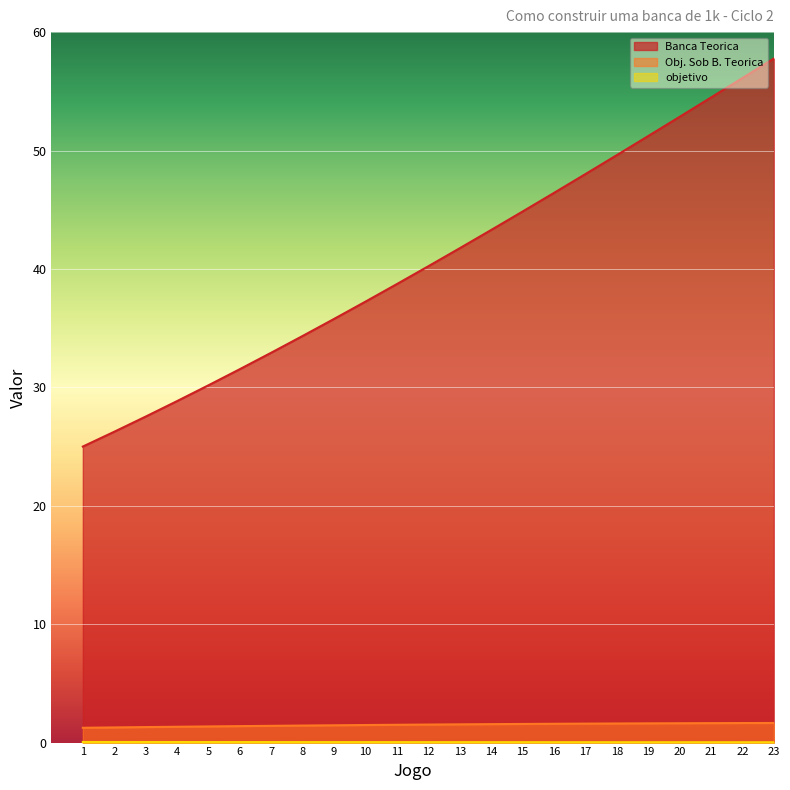

How many categories are shown in the chart?

23